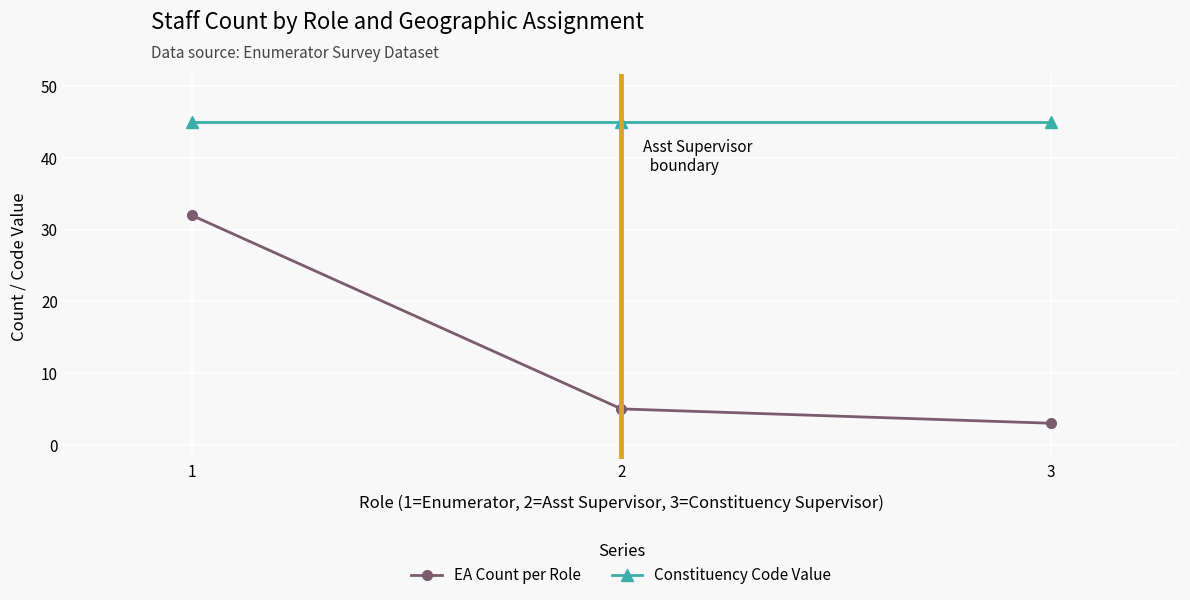

What is the total value across all series at 1?

77